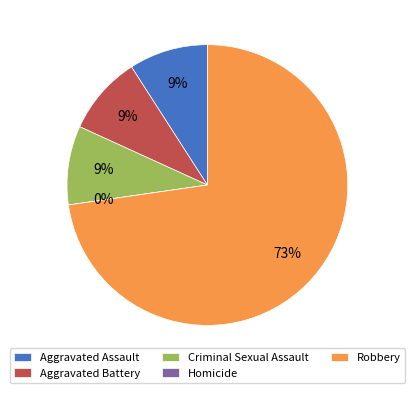

Count the number of slices in the pie.

5